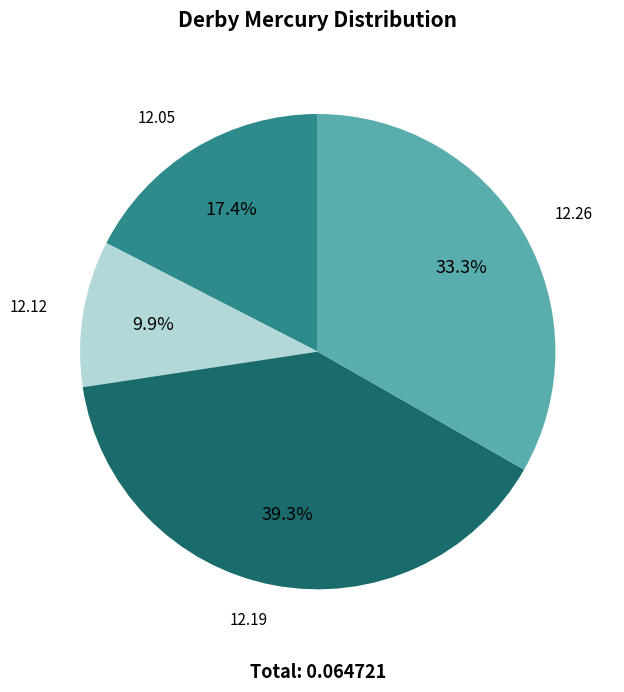

To the nearest percent, what is the average slice percentage?

25%